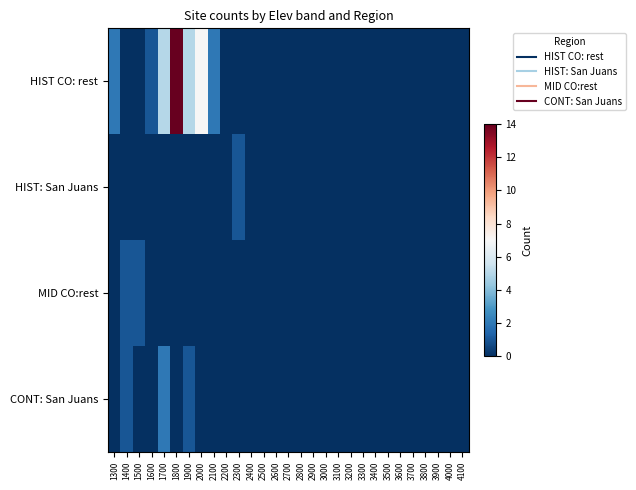

Reading right to left, what are all the values shown in this chart?

HIST CO: rest: 4100=0	4000=0	3900=0	3800=0	3700=0	3600=0	3500=0	3400=0	3300=0	3200=0	3100=0	3000=0	2900=0	2800=0	2700=0	2600=0	2500=0	2400=0	2300=0	2200=0	2100=2	2000=7	1900=5	1800=14	1700=5	1600=1	1500=0	1400=0	1300=2
HIST: San Juans: 4100=0	4000=0	3900=0	3800=0	3700=0	3600=0	3500=0	3400=0	3300=0	3200=0	3100=0	3000=0	2900=0	2800=0	2700=0	2600=0	2500=0	2400=0	2300=1	2200=0	2100=0	2000=0	1900=0	1800=0	1700=0	1600=0	1500=0	1400=0	1300=0
MID CO:rest: 4100=0	4000=0	3900=0	3800=0	3700=0	3600=0	3500=0	3400=0	3300=0	3200=0	3100=0	3000=0	2900=0	2800=0	2700=0	2600=0	2500=0	2400=0	2300=0	2200=0	2100=0	2000=0	1900=0	1800=0	1700=0	1600=0	1500=1	1400=1	1300=0
CONT: San Juans: 4100=0	4000=0	3900=0	3800=0	3700=0	3600=0	3500=0	3400=0	3300=0	3200=0	3100=0	3000=0	2900=0	2800=0	2700=0	2600=0	2500=0	2400=0	2300=0	2200=0	2100=0	2000=0	1900=1	1800=0	1700=2	1600=0	1500=0	1400=1	1300=0